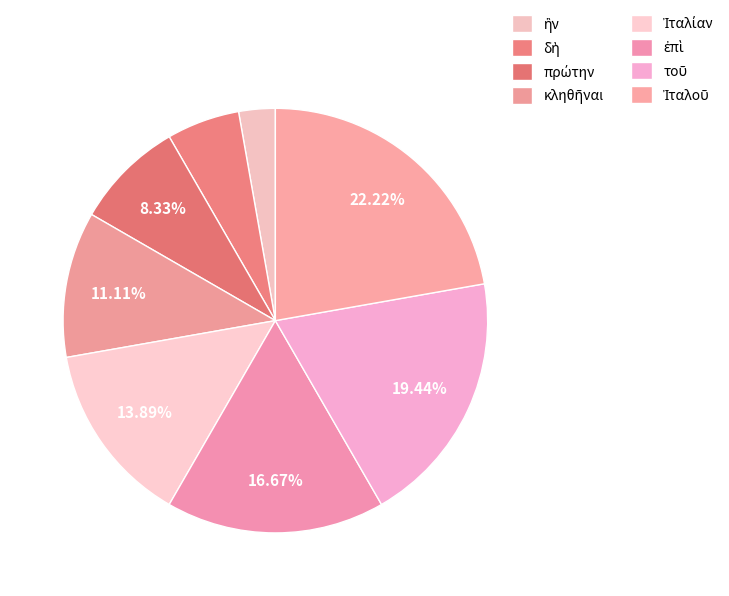

How much of the chart is everything except τοῦ?

80.6%